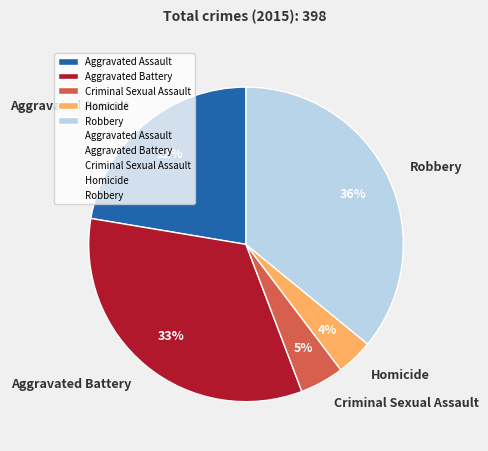

True or false: Homicide accounts for 4% of the total.

True